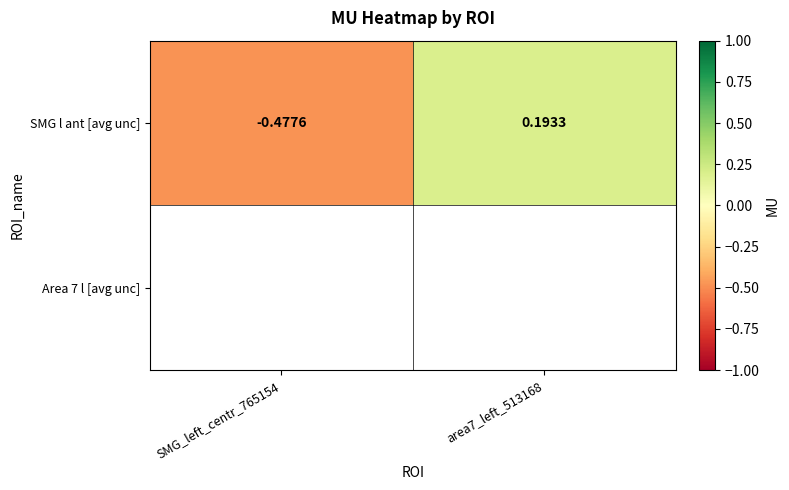

Reading left to right, what are all the values shown in this chart?

SMG_left_centr_765154=-0.5	area7_left_513168=0.2